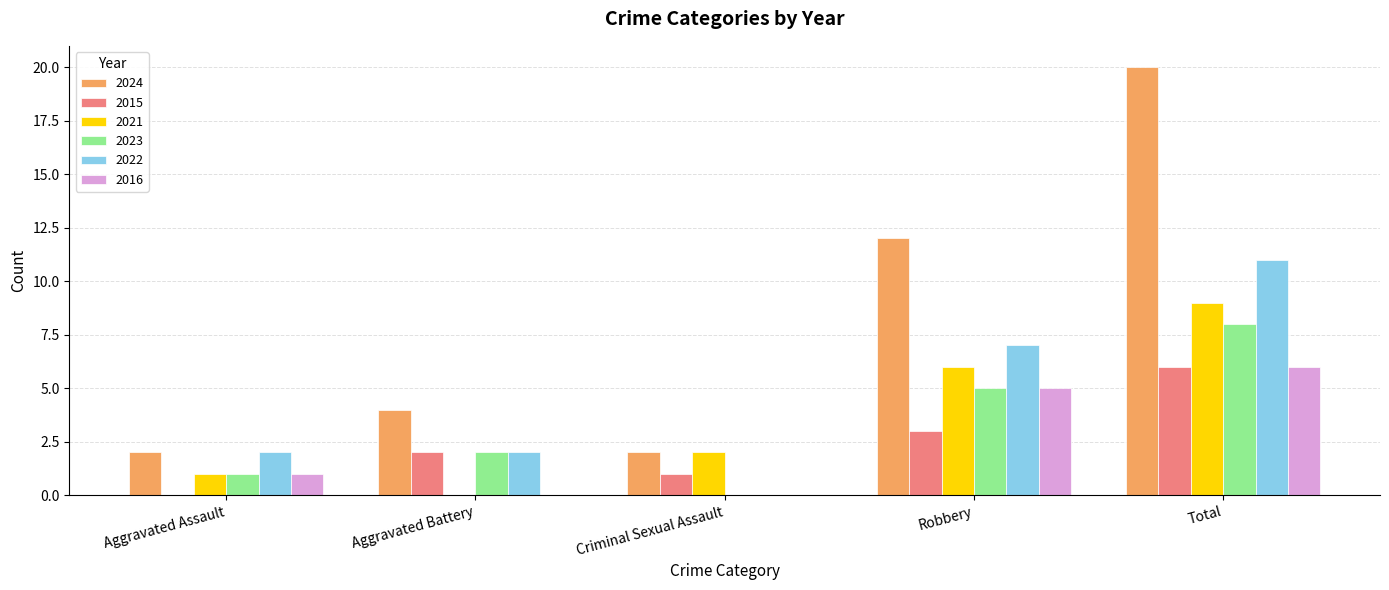

The 2016 series shows 1 at Aggravated Assault. True or false?

True